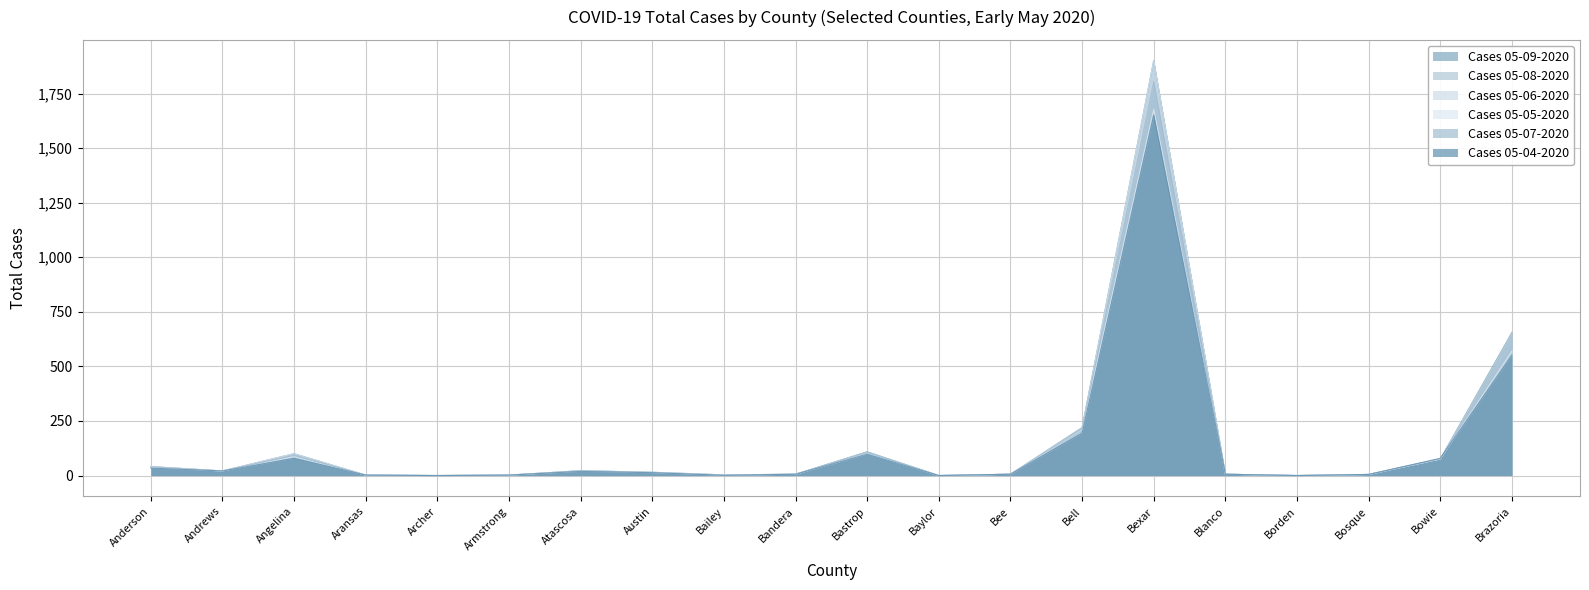

At which label does Cases 05-08-2020 first exceed 15?

Anderson